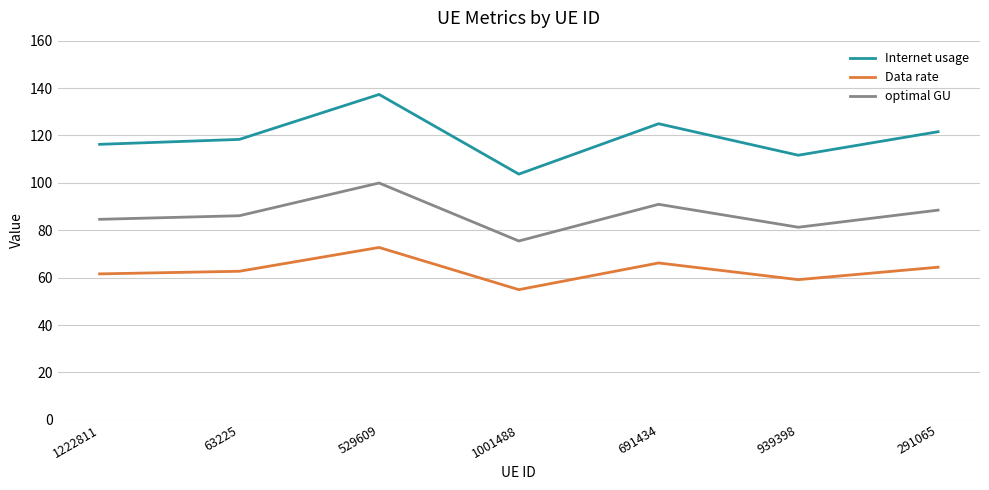

What is the sum of the Internet usage values at 291065 and 529609?

258.9